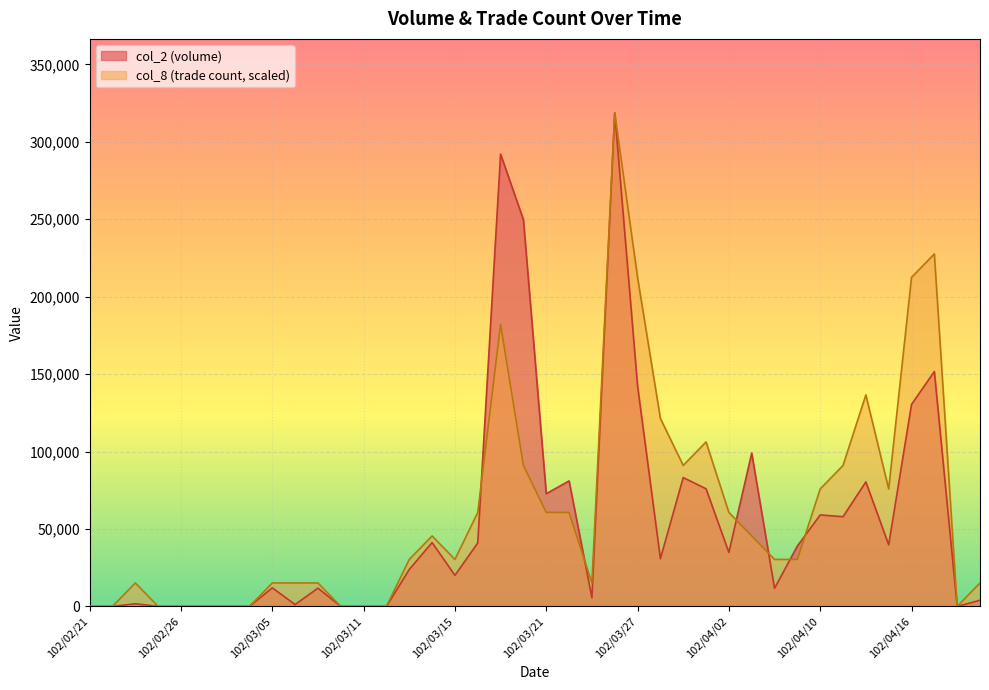

What is the average value of the col_8 series?

62206.8